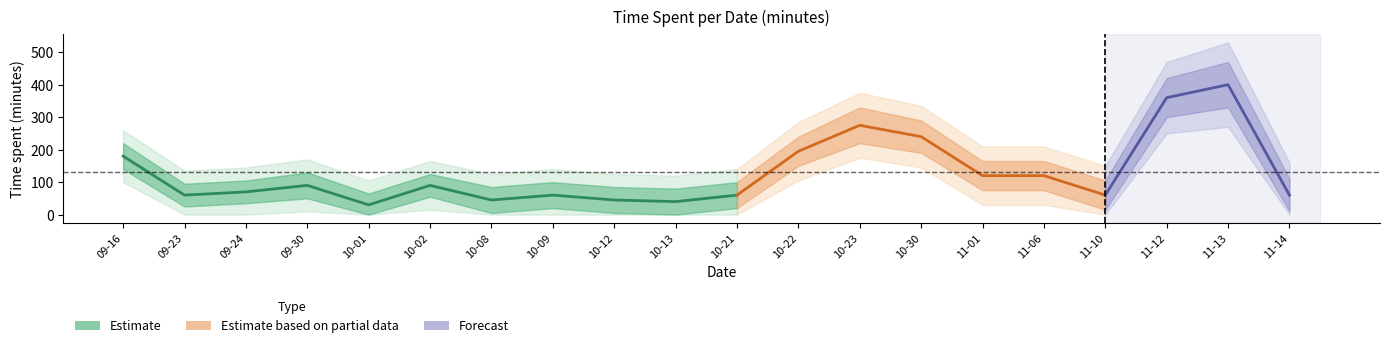

Where does the data first go above 90?

2020-09-16